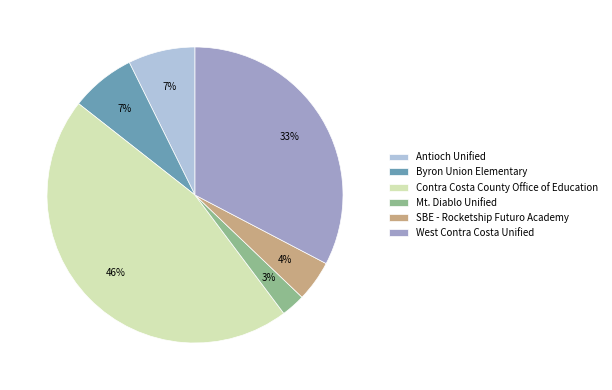

To the nearest percent, what portion does Contra Costa County Office of Education represent?

46%